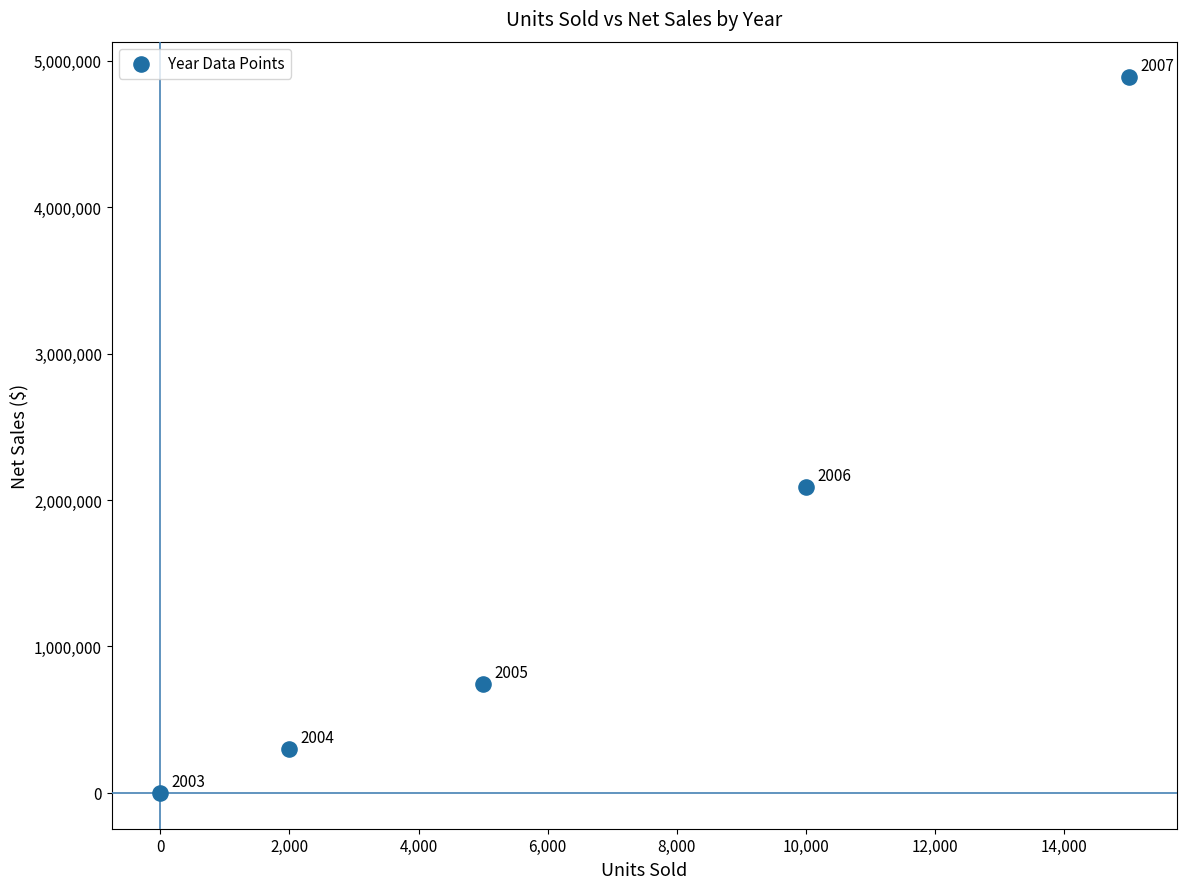

What is the average Y value?

1603600